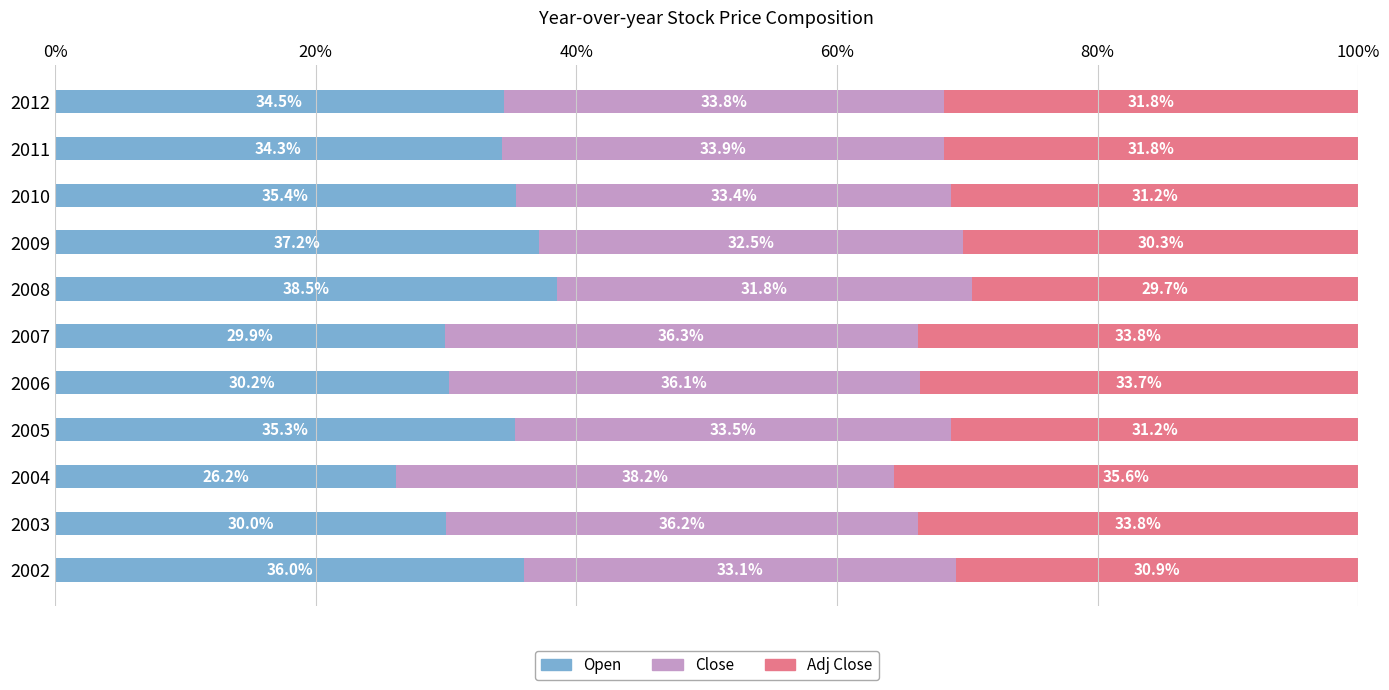

Which category has the highest value in the Open series?

2008